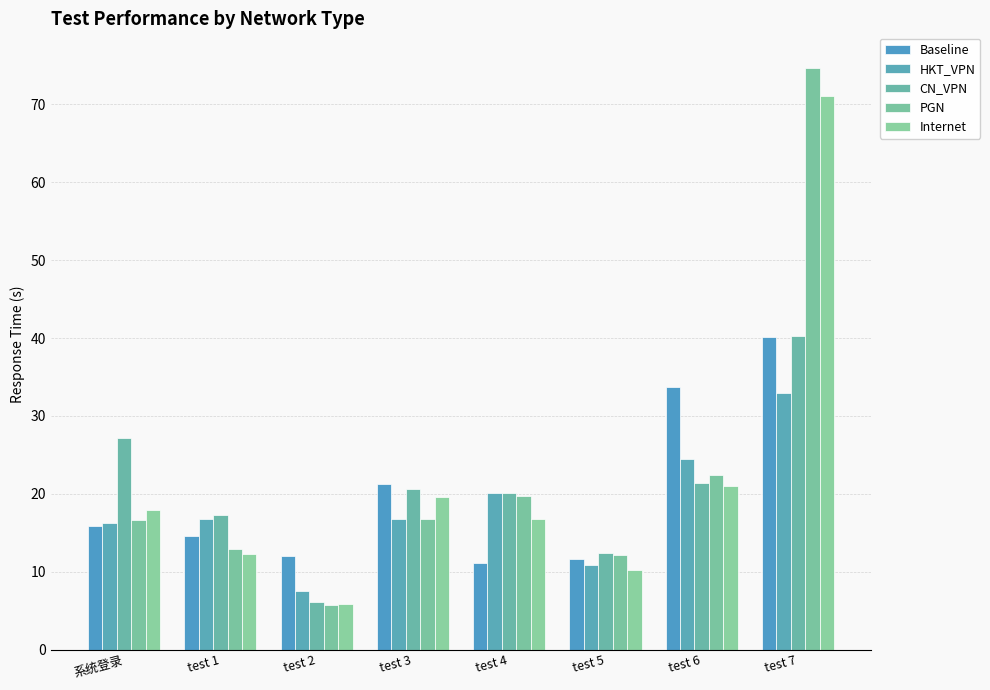

The Baseline series shows 21.1 at test 1. True or false?

False